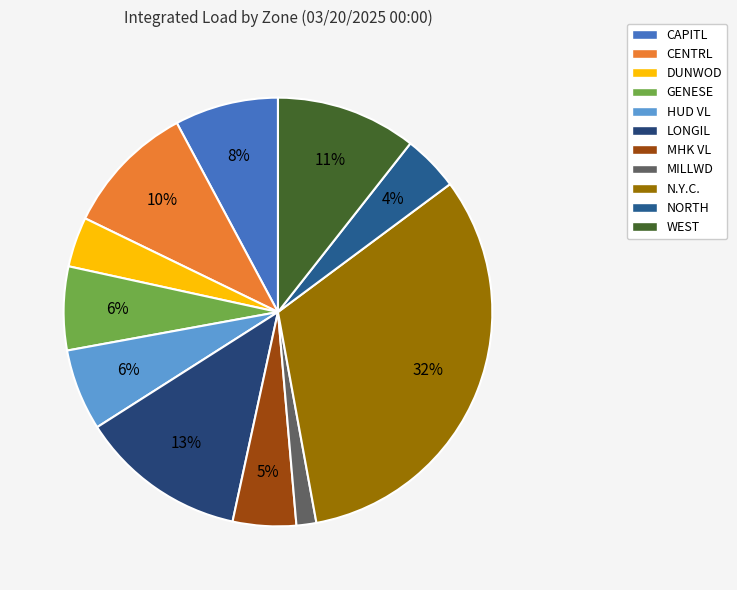

Is it true that MHK VL is 5% of the pie?

True